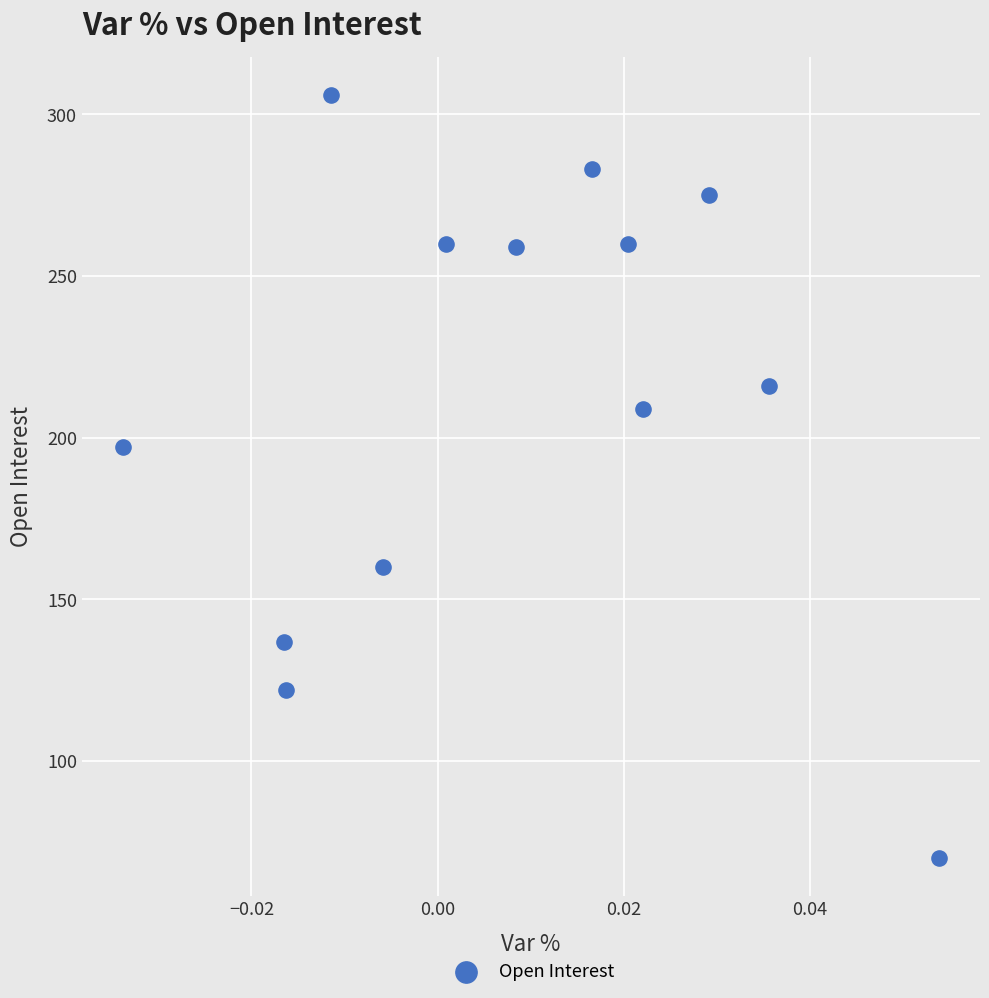

What Y value in the scatter plot is closest to 188?

197